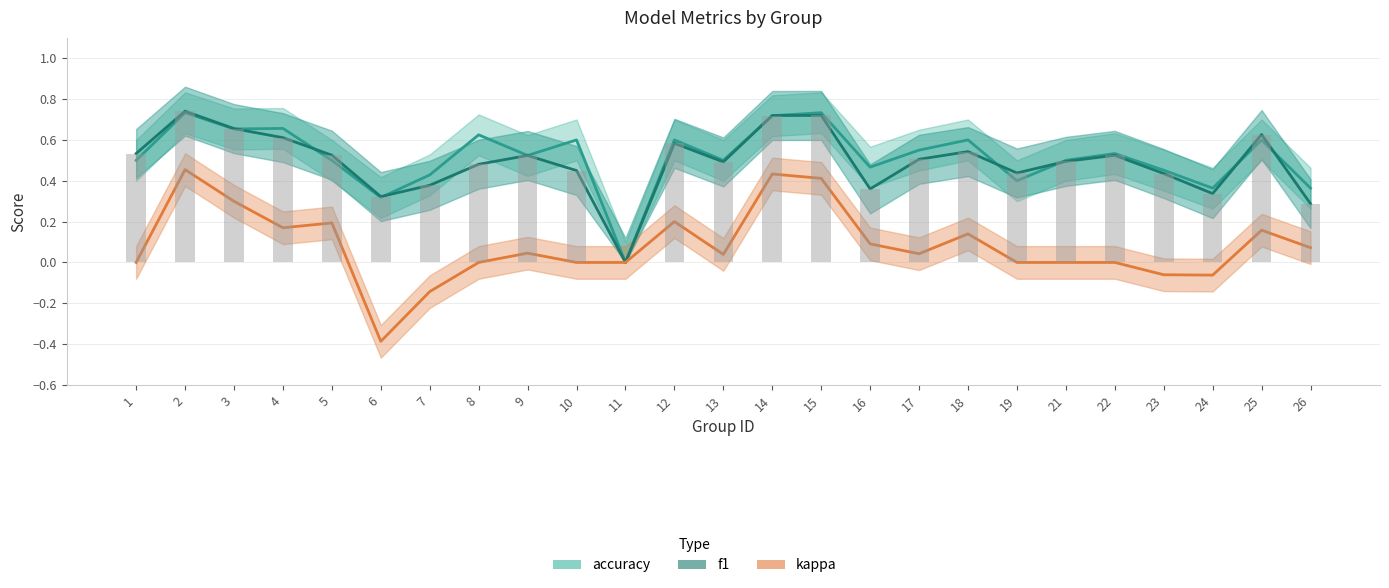

Which series has the largest total across all categories?

accuracy